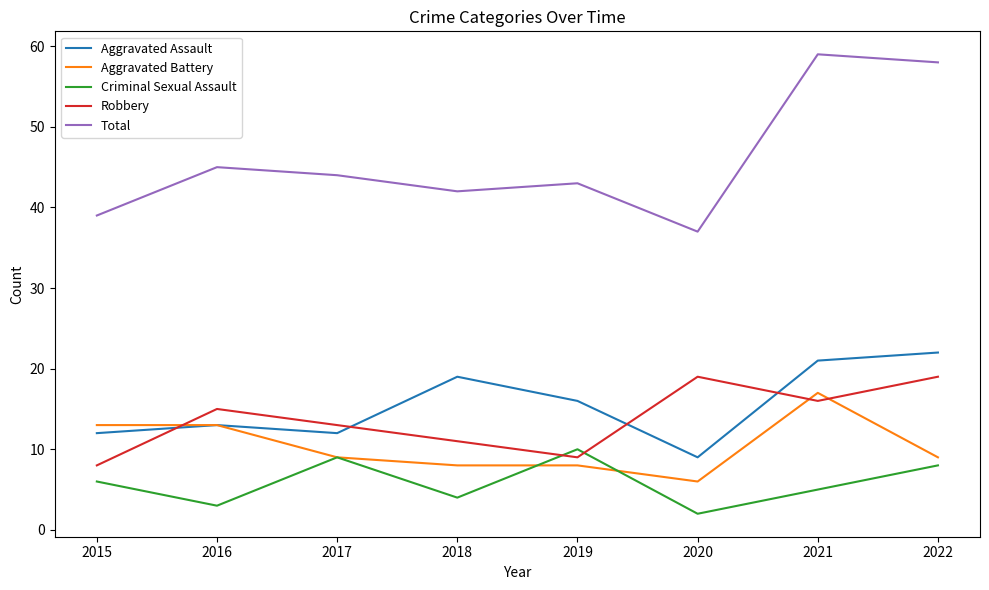

What is the approximate value of Criminal Sexual Assault at 2018?

4